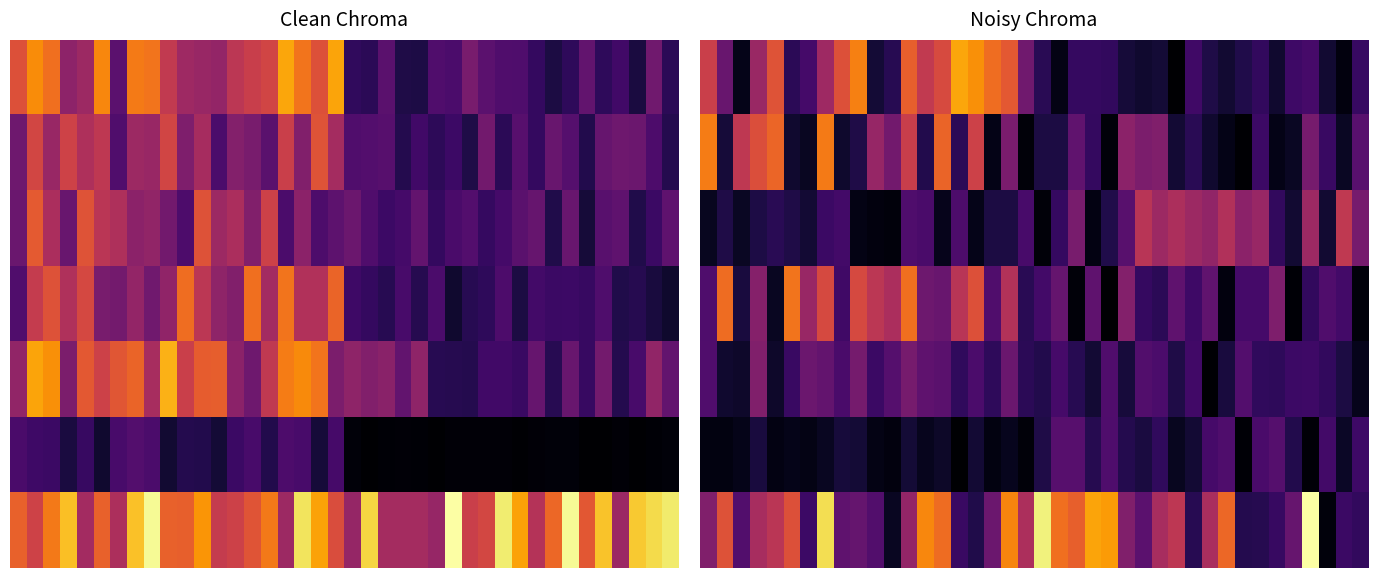

List the series in order of their peak value, lowest first.

5, 4, 2, 3, 1, 0, 6